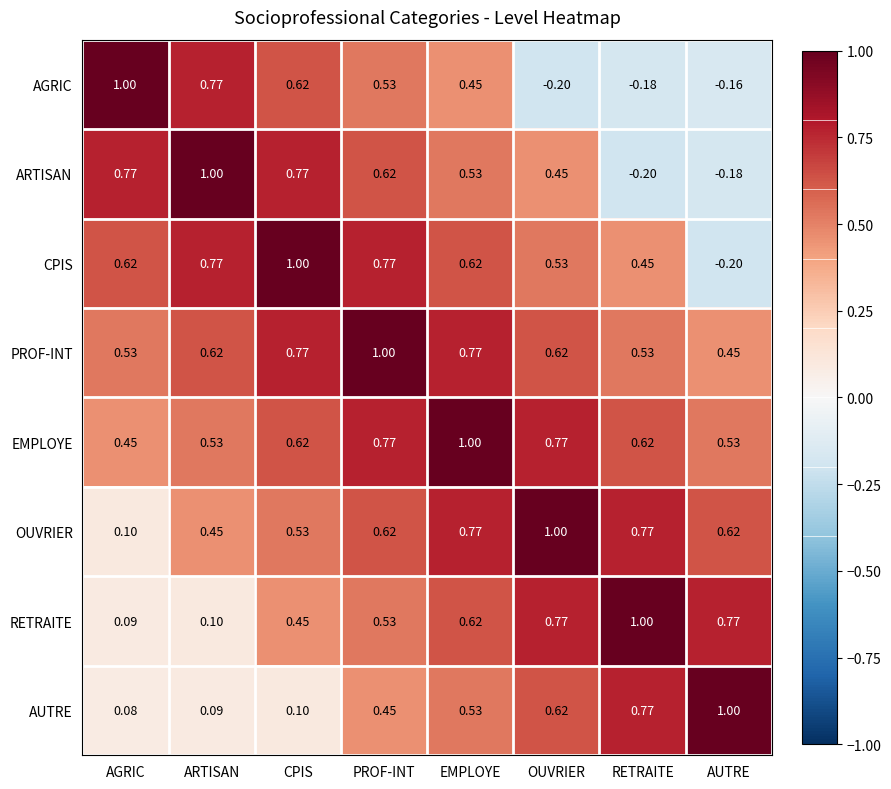

Where does the AGRIC series first go above 0?

AGRIC